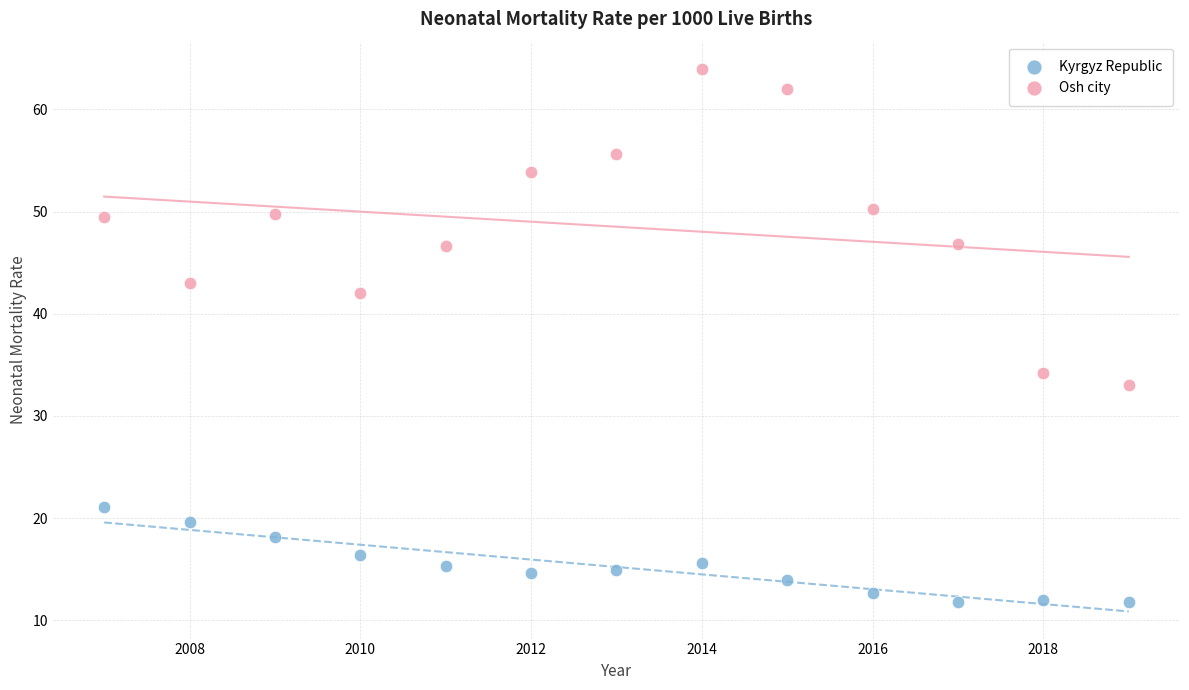

What are all the series names shown in the legend?

Kyrgyz Republic, Osh city